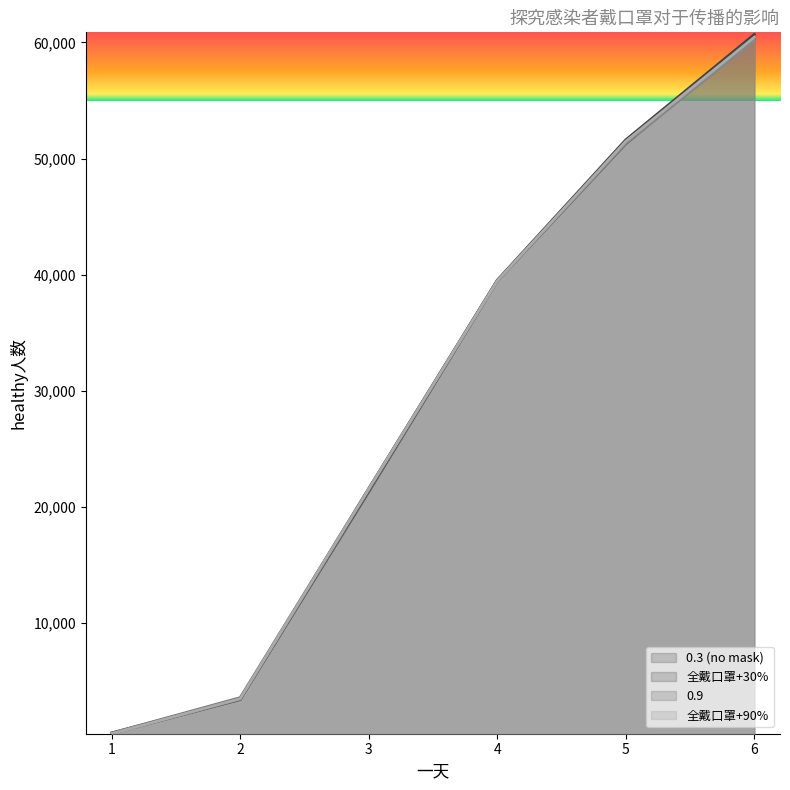

What is the minimum value for 0.9?

531